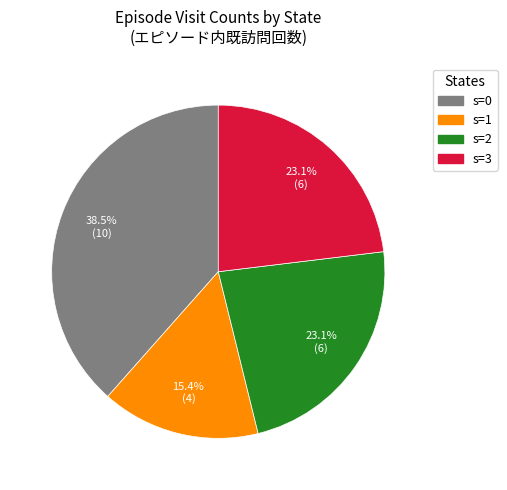

True or false: s=1 accounts for 15% of the total.

True